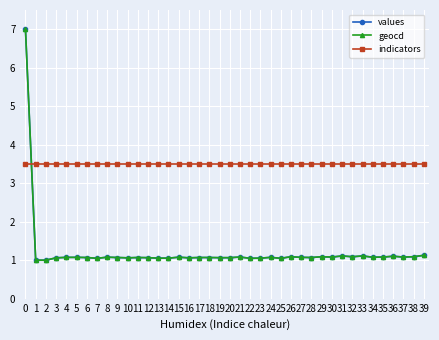

Between 0 and 34, which series saw the biggest shift?

values